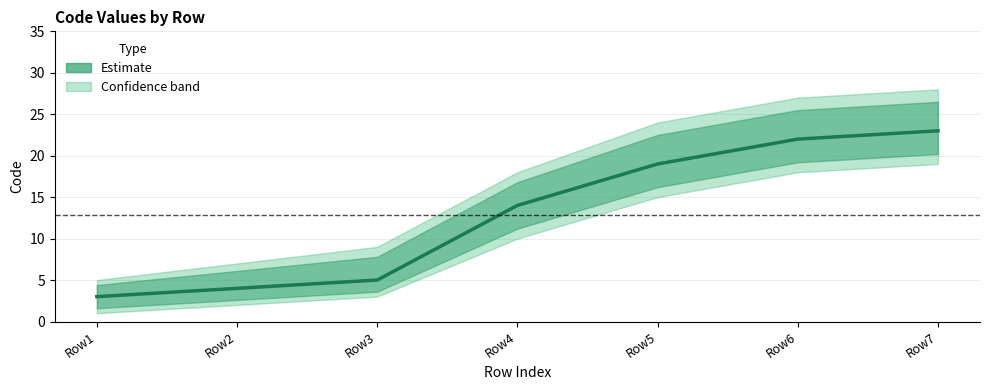

List the labels in order of value, largest first.

Row7, Row6, Row5, Row4, Row3, Row2, Row1